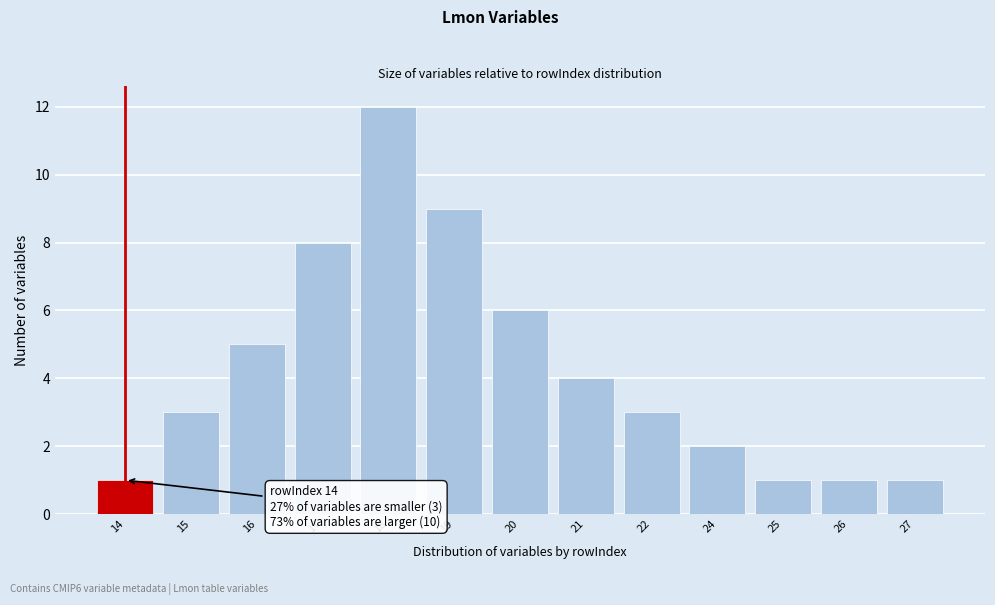

Reading left to right, list all the values displayed in this chart.

14=1	15=3	16=5	17=8	18=12	19=9	20=6	21=4	22=3	24=2	25=1	26=1	27=1